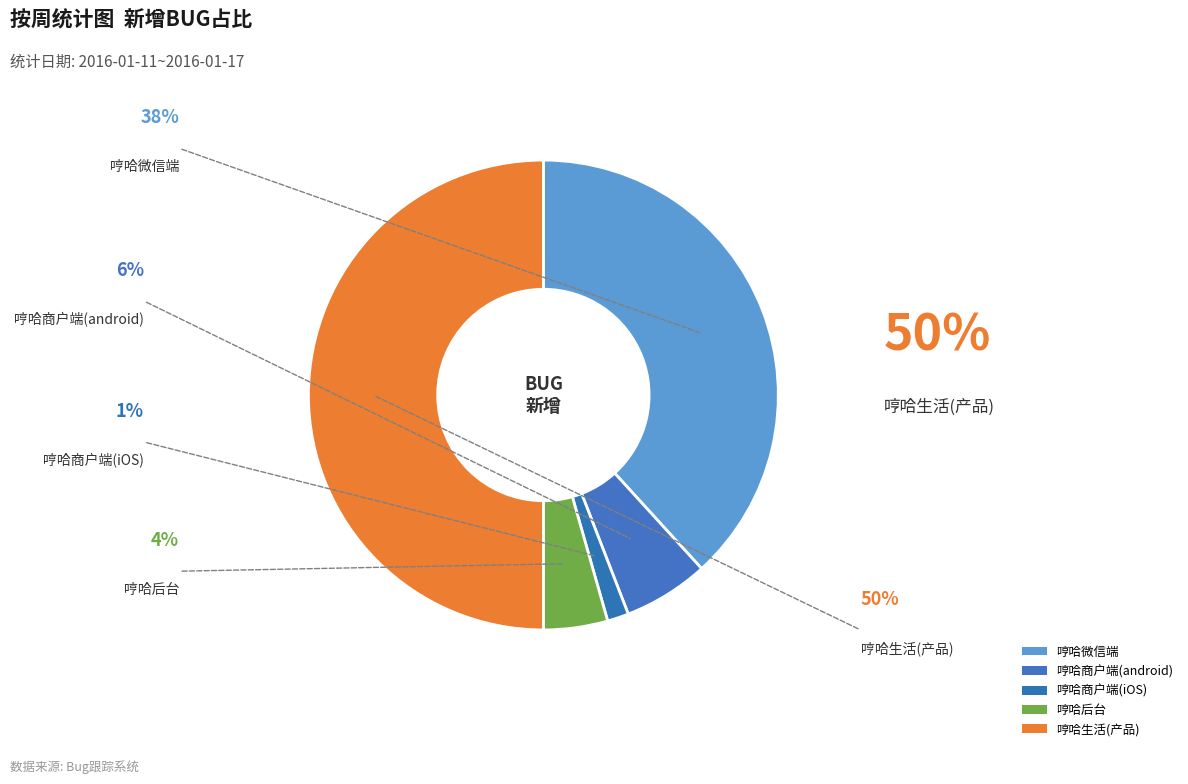

Which has a higher value, 哼哈生活(产品) or 哼哈后台?

哼哈生活(产品)